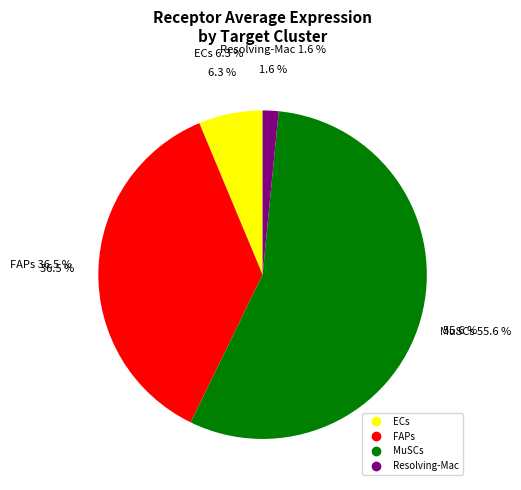

True or false: MuSCs accounts for 56% of the total.

True